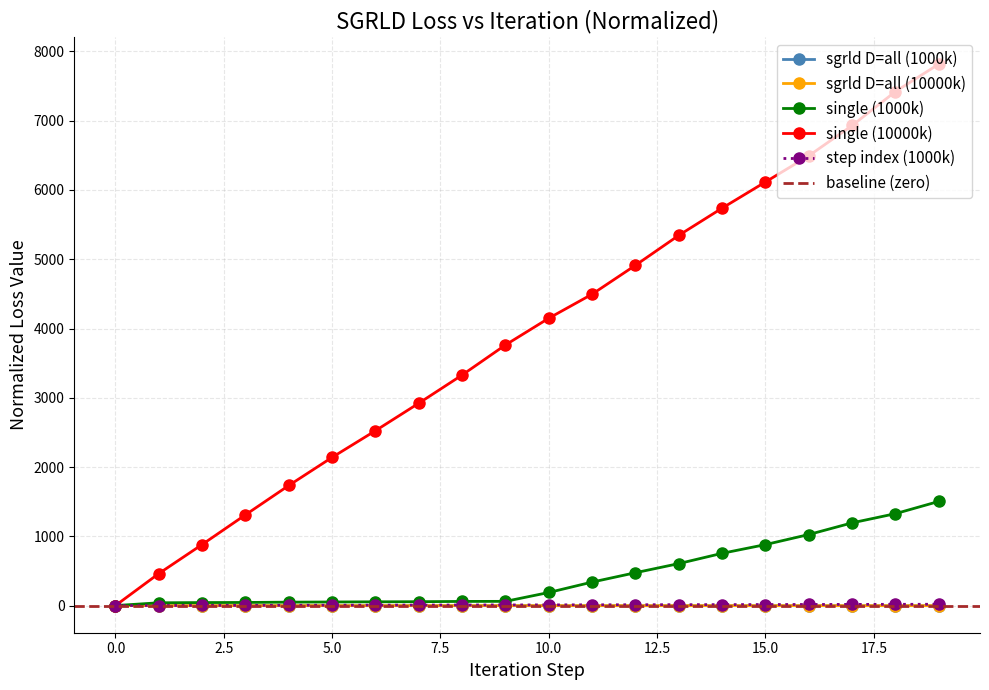

The value of sgrld D=all (10000k) at 15.0 is 0.0. True or false?

True